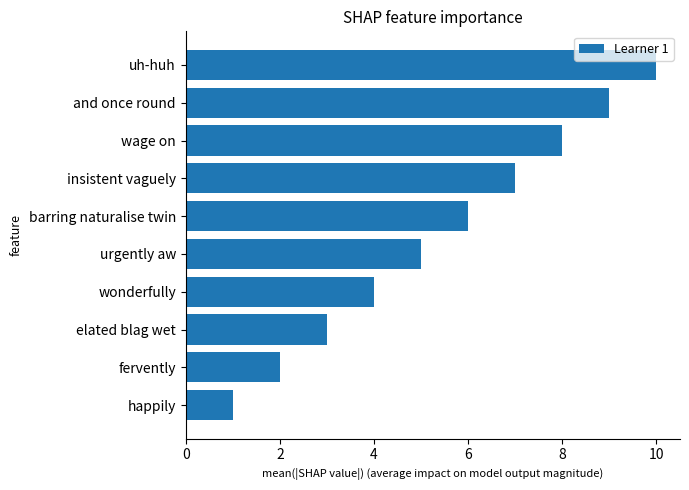

List the labels in order of value, smallest first.

happily, fervently, elated blag wet, wonderfully, urgently aw, barring naturalise twin, insistent vaguely, wage on, and once round, uh-huh